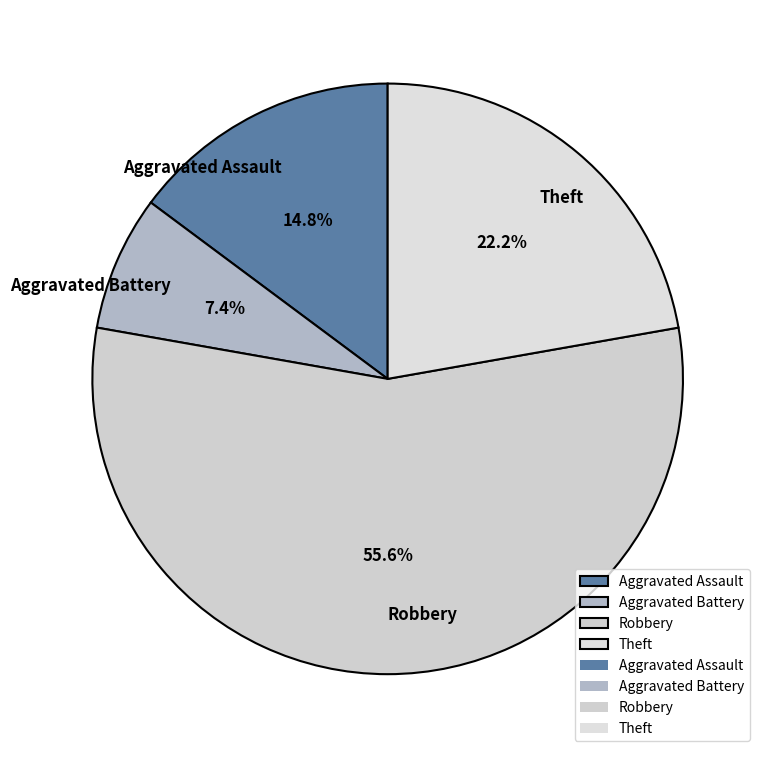

Is Theft the majority of the pie?

No